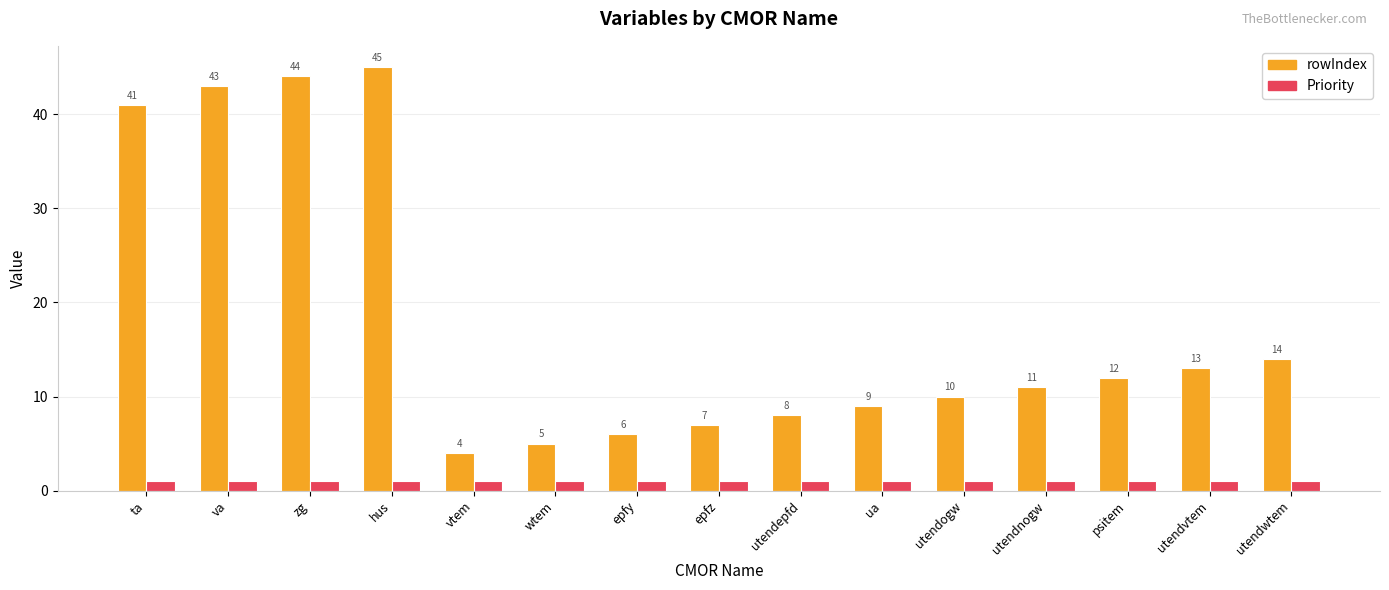

At which category is the sum across all series the highest?

hus